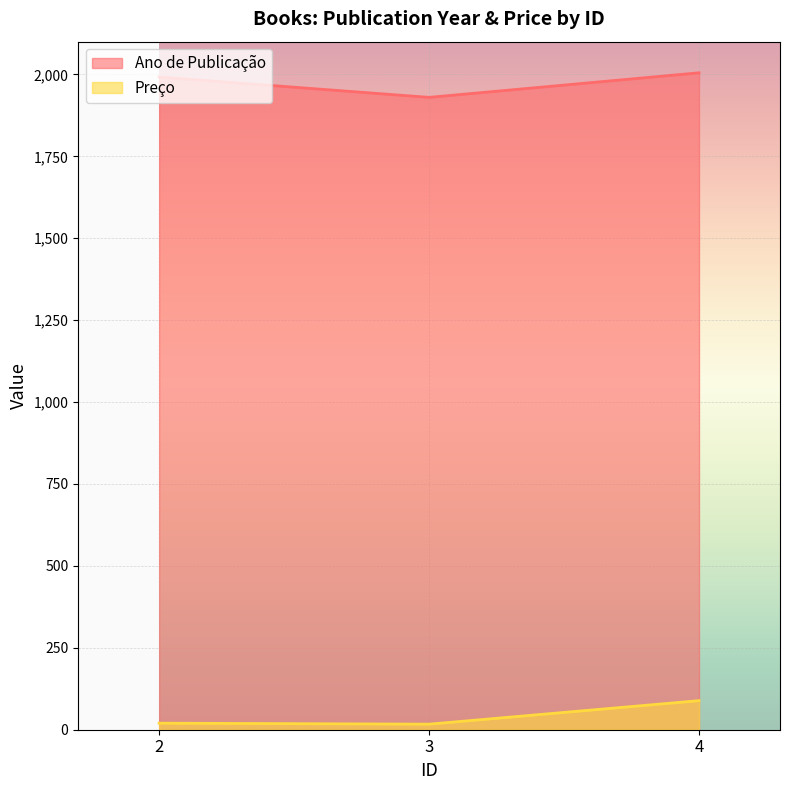

Which label corresponds to the largest value in the chart?

4